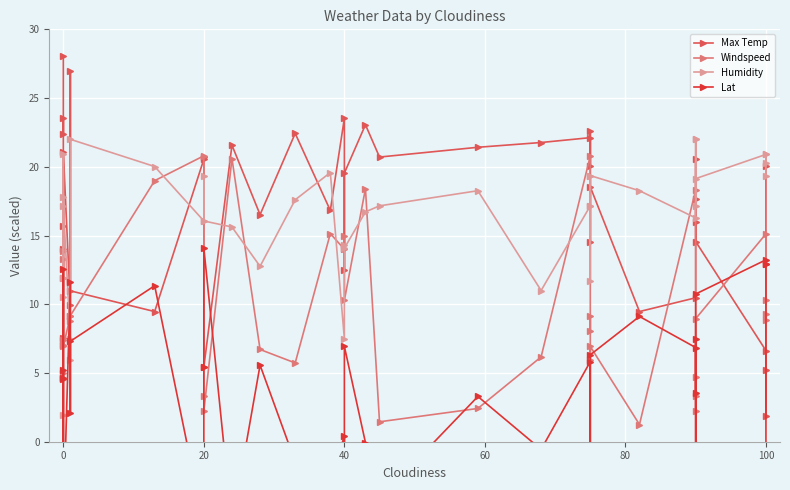

Reading right to left, what are all the values shown in this chart?

Max Temp: 20.0	1.8	5.2	6.6	14.6	20.6	17.6	16.0	10.5	9.5	18.5	14.5	22.6	20.0	22.1	21.8	21.4	20.7	23.1	19.5	12.5	23.5	16.8	22.4	16.5	21.6	5.4	20.7	20.6	9.5	11.0	26.9	10.0	21.1	7.6	15.7	14.0	23.6	22.4	28.1
Windspeed: 10.3	9.3	8.9	15.1	8.9	4.7	3.4	2.2	18.3	1.2	6.9	5.9	9.2	8.1	20.8	6.2	2.4	1.4	18.4	10.3	15.0	14.0	15.1	5.7	6.7	20.6	2.2	3.4	20.8	19.0	9.2	8.8	9.2	6.9	11.9	13.3	5.0	13.9	7.4	7.0
Humidity: 19.4	20.9	20.2	20.9	19.1	17.2	22.0	22.0	16.3	18.3	19.4	11.7	17.2	19.4	17.2	11.0	18.3	17.2	16.7	14.1	14.3	7.5	19.6	17.6	12.8	15.6	16.1	19.4	16.1	20.0	22.0	5.9	7.5	17.2	20.9	10.6	17.8	11.9	4.6	2.0
Lat: -3.8	13.0	12.9	13.2	10.7	3.6	7.4	-6.8	6.9	9.1	6.3	-7.4	-3.2	-3.8	5.8	-0.6	3.3	-4.2	-0.1	6.9	-9.9	0.4	-2.9	-1.5	5.6	-6.0	14.1	5.5	-6.1	11.3	7.3	2.1	11.6	-5.9	12.5	-6.1	-6.3	4.6	5.2	4.6